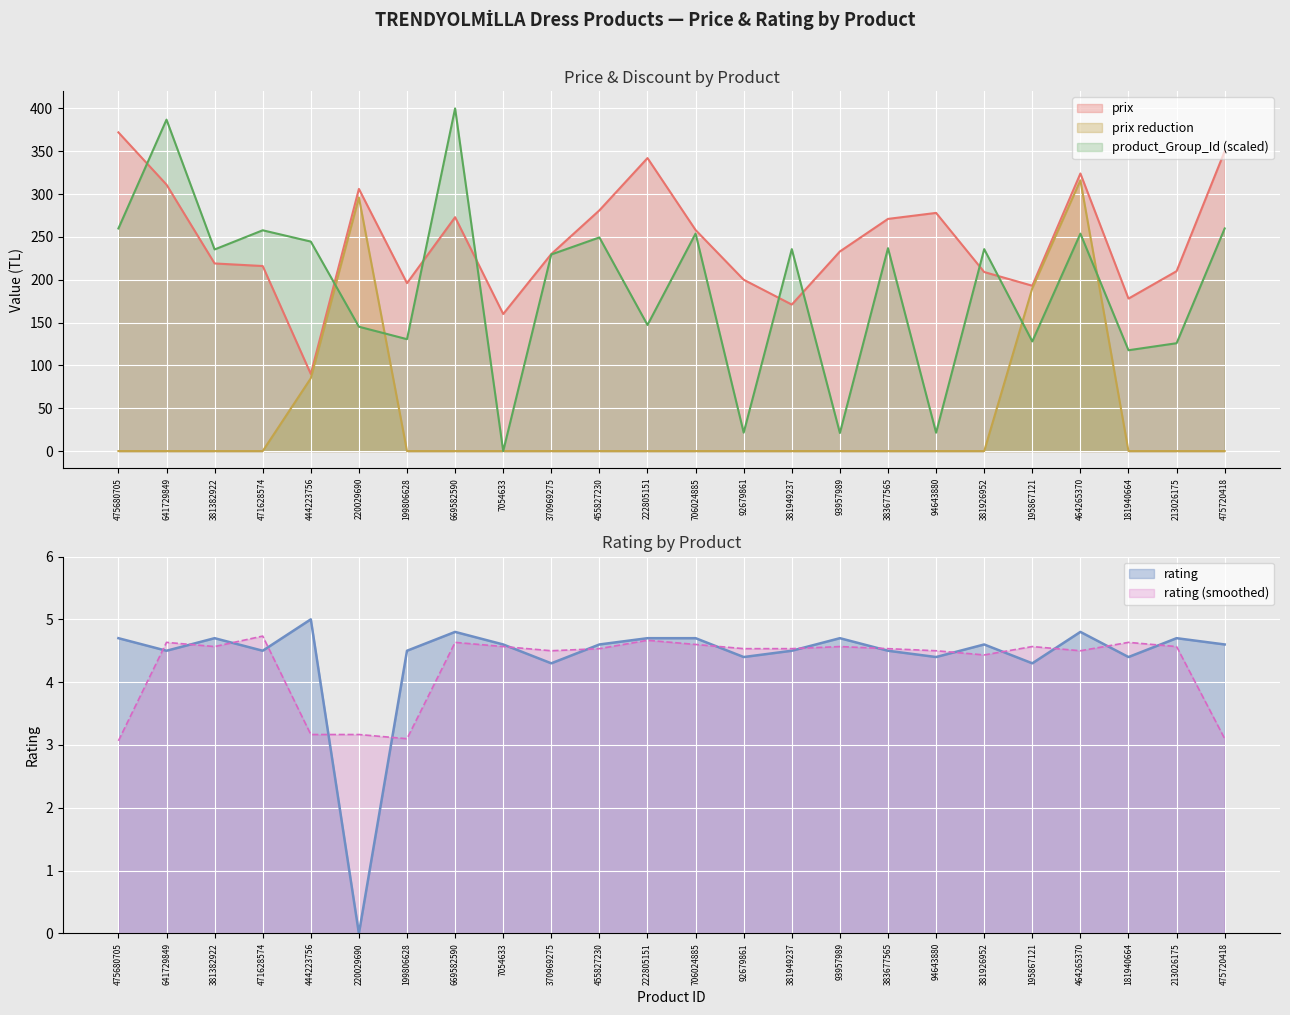

How many times do rating and prix_reduction cross each other?

4